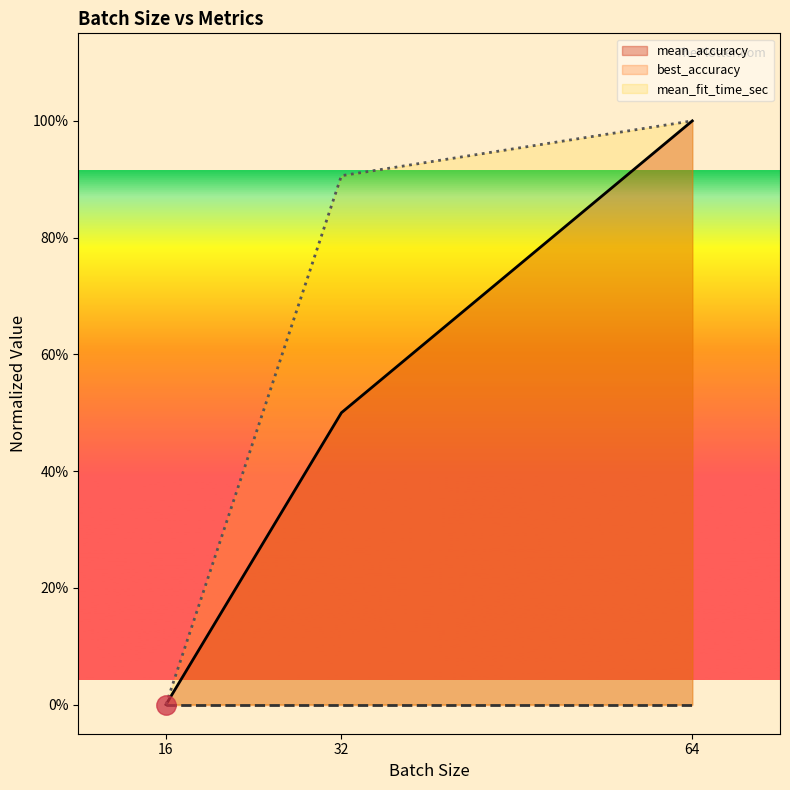

Where is mean_fit_time_sec nearest to the value 0?

16